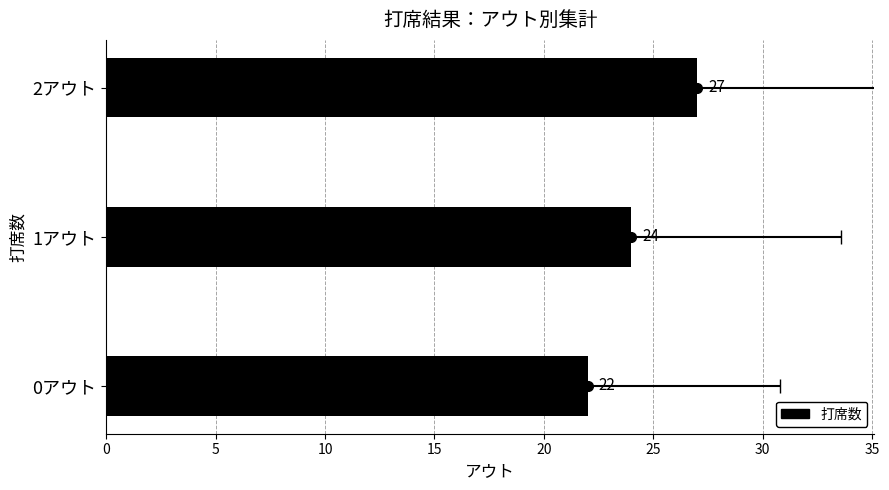

Reading left to right, transcribe all the data shown in this chart.

22	24	27